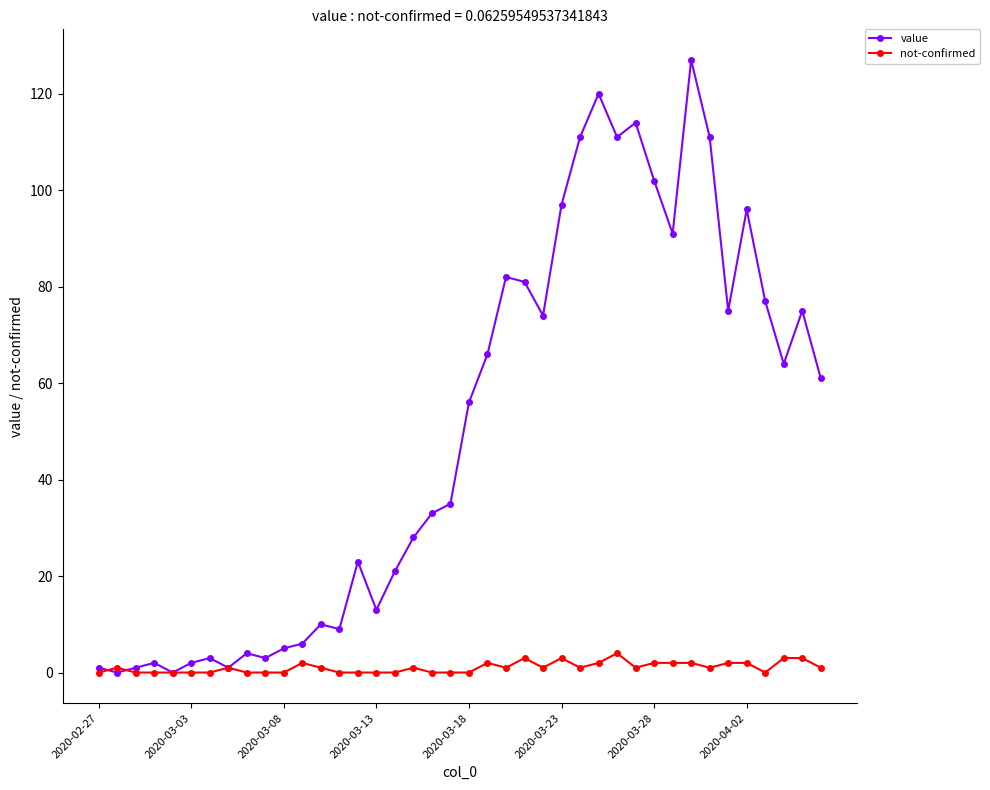

Reading left to right, what are all the values shown in this chart?

value: 1	0	1	2	0	2	3	1	4	3	5	6	10	9	23	13	21	28	33	35	56	66	82	81	74	97	111	120	111	114	102	91	127	111	75	96	77	64	75	61
not-confirmed: 0	1	0	0	0	0	0	1	0	0	0	2	1	0	0	0	0	1	0	0	0	2	1	3	1	3	1	2	4	1	2	2	2	1	2	2	0	3	3	1